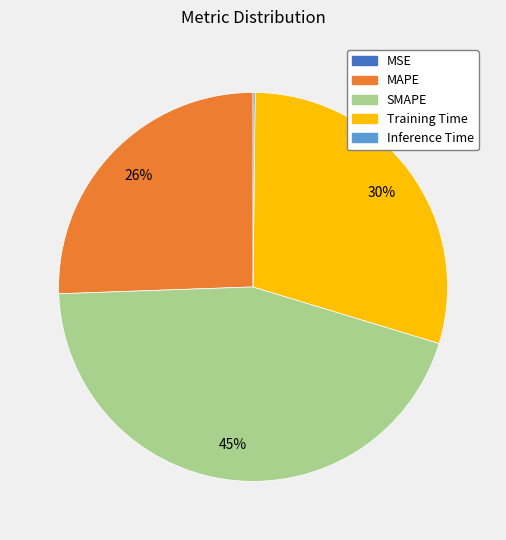

To the nearest percent, what is the combined percentage of SMAPE and Training Time?

74%